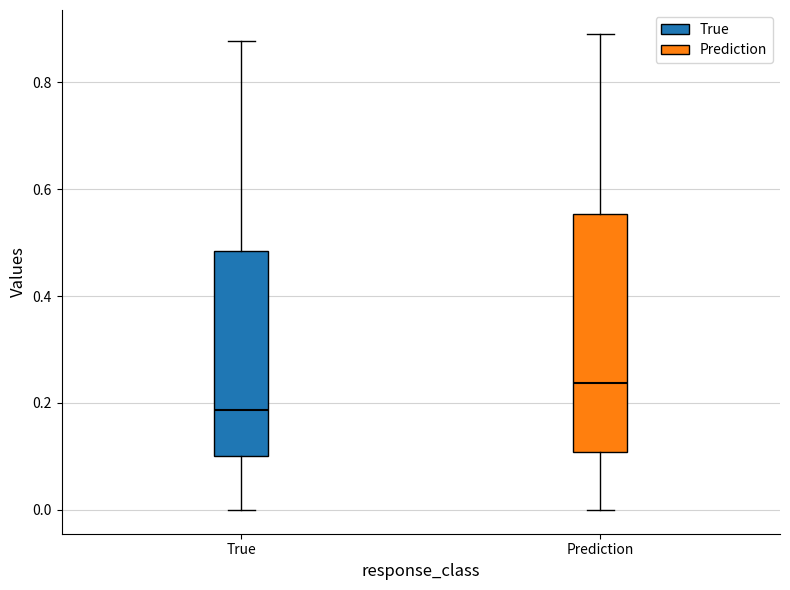

Comparing the boxes themselves (not the whiskers), which one is the tallest?

Prediction